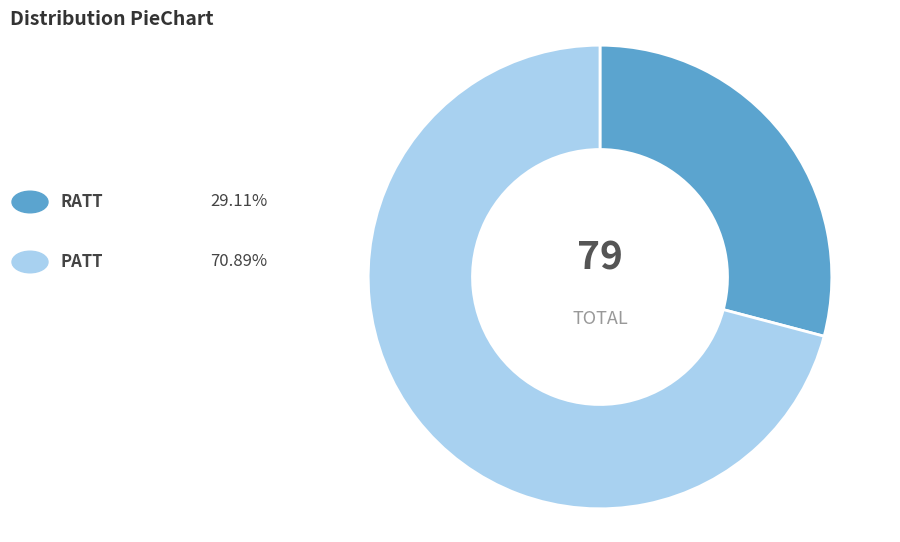

Does any single category account for the majority?

Yes